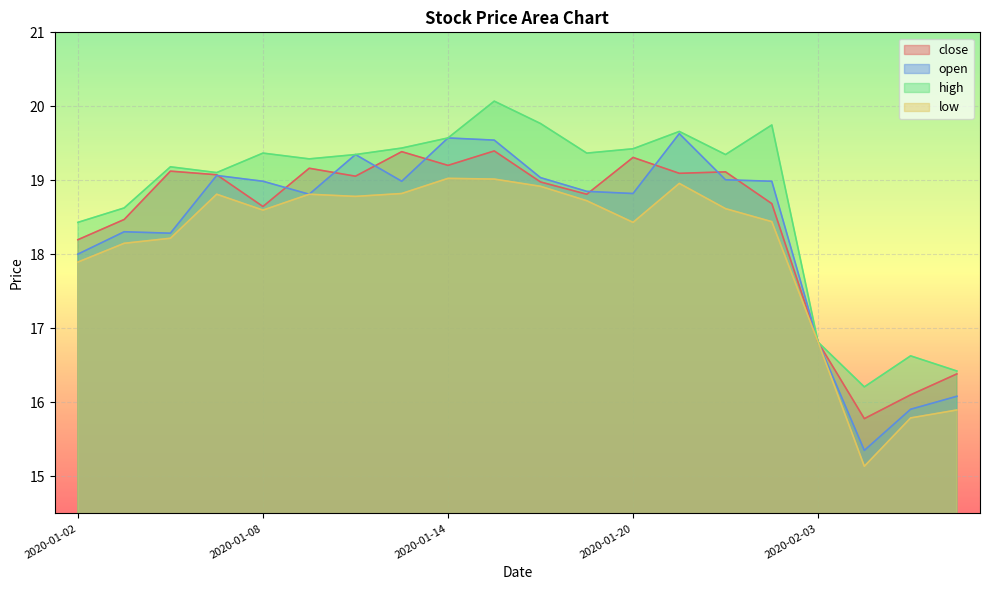

True or false: low and high cross at least once.

False